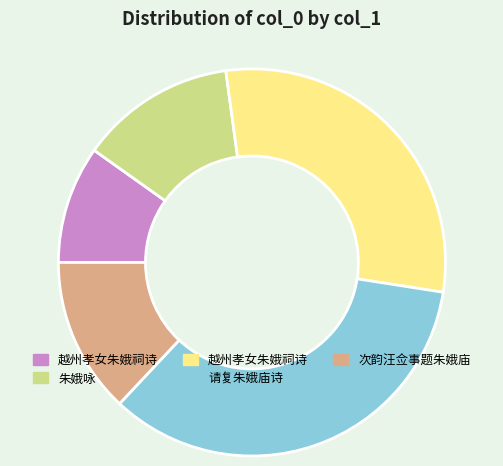

How many slices are in this pie chart?

5